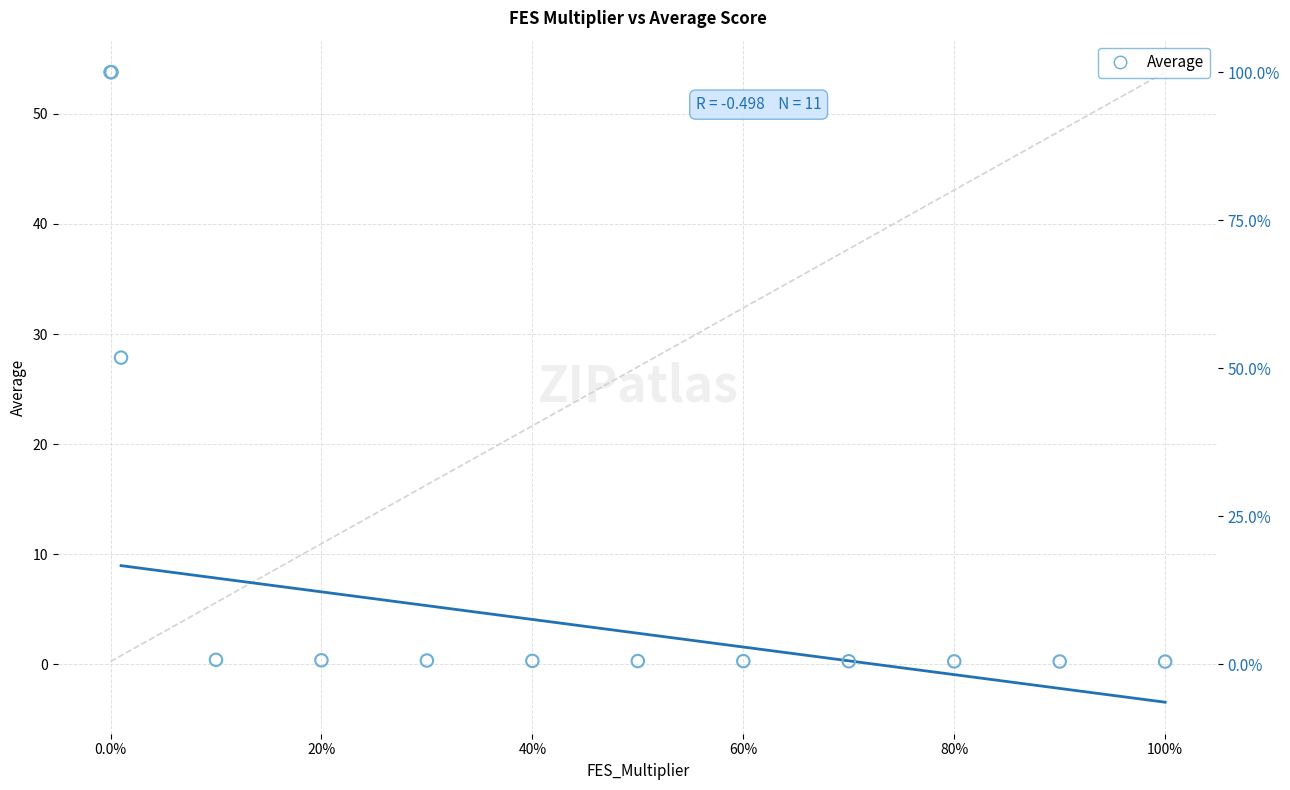

What Y value in the scatter plot is closest to 27?

27.9